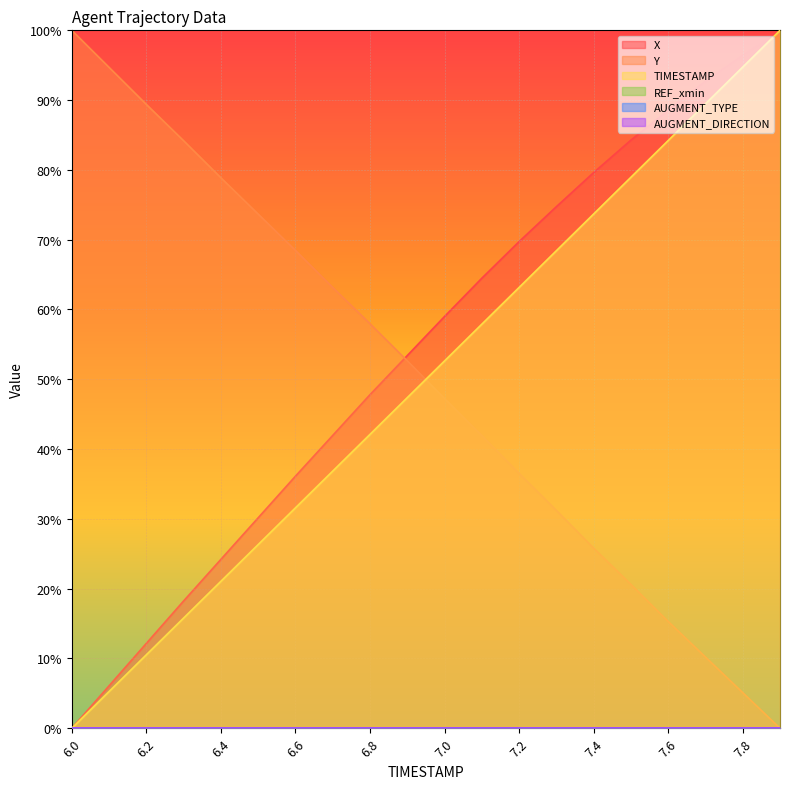

What is the difference between the maximum and second lowest values in the TIMESTAMP series?

0.9